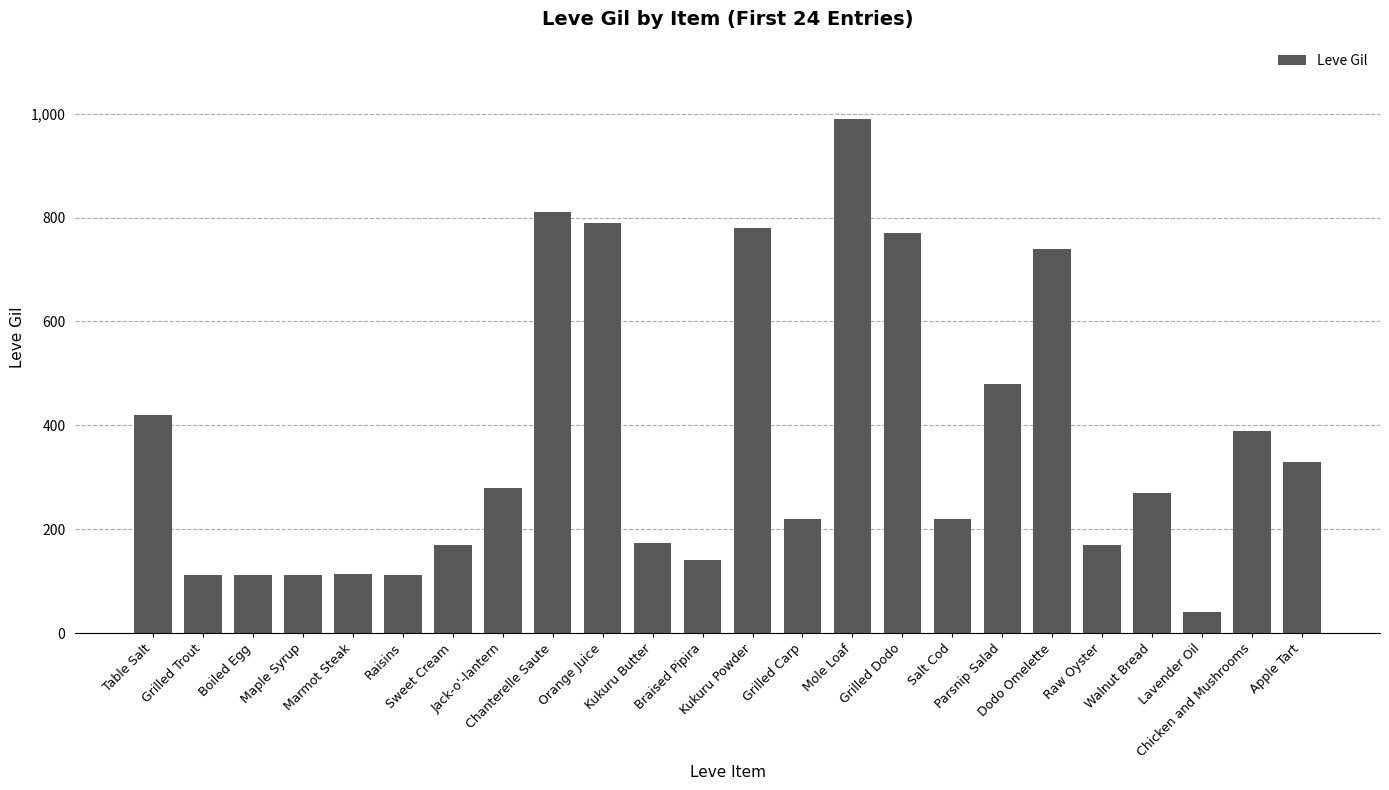

Approximately how many times larger is the value at Raw Oyster compared to Grilled Dodo?

0.2